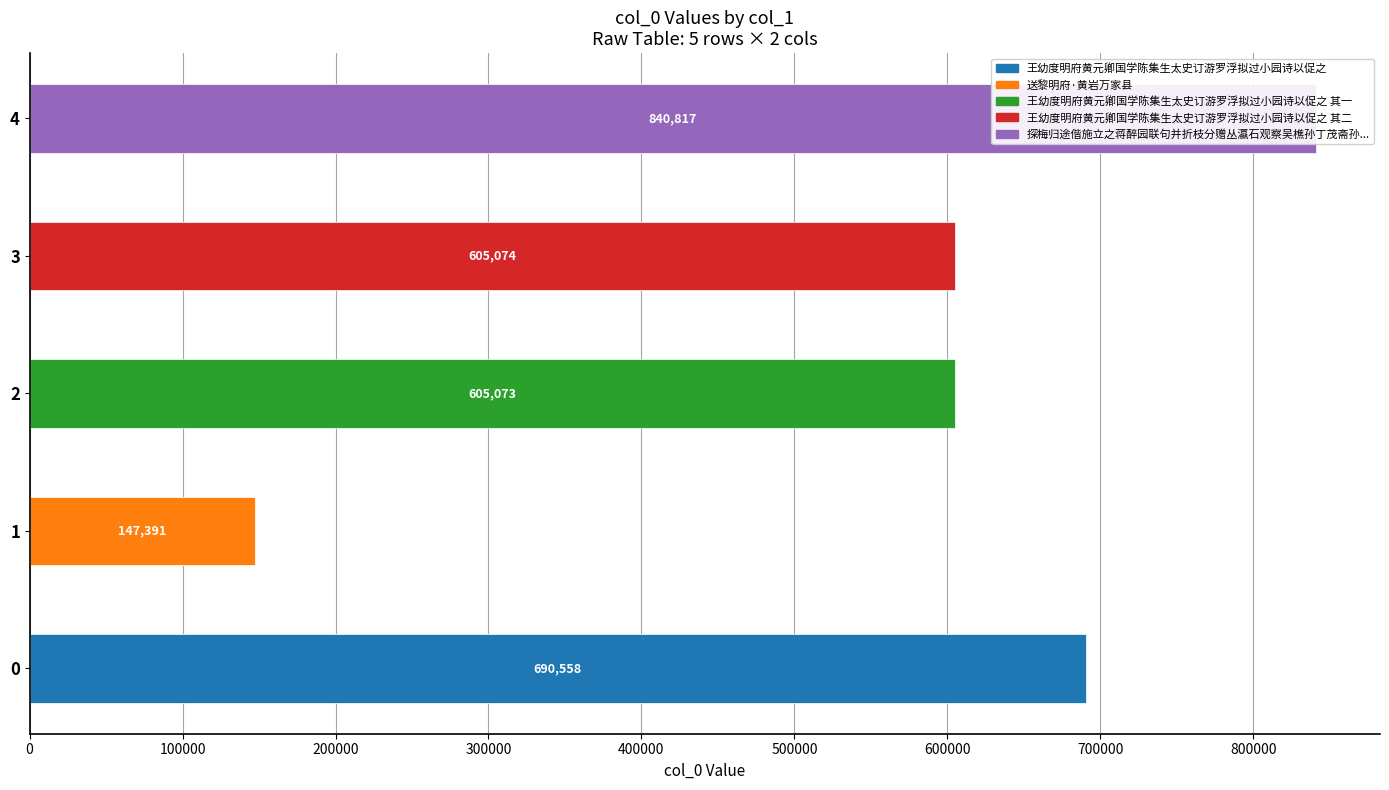

Which has a higher value, 王幼度明府黄元卿国学陈集生太史订游罗浮拟过小园诗以促之 其二 or 王幼度明府黄元卿国学陈集生太史订游罗浮拟过小园诗以促之?

王幼度明府黄元卿国学陈集生太史订游罗浮拟过小园诗以促之